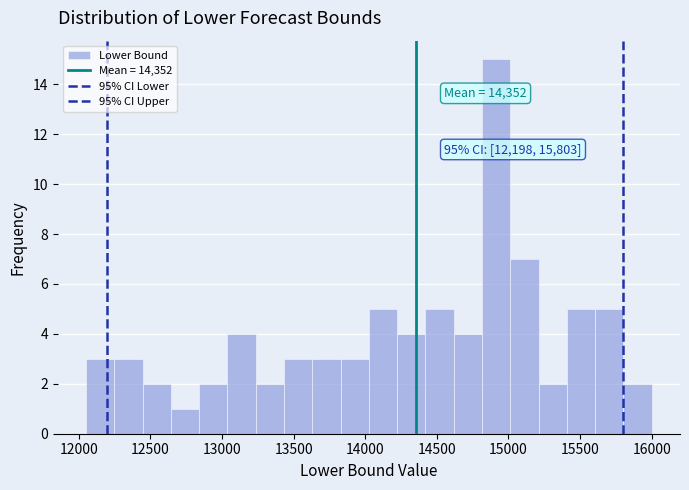

Around what value on the x-axis is the tallest bar? Give the approximate position of its centre, as read against the axis.

14900